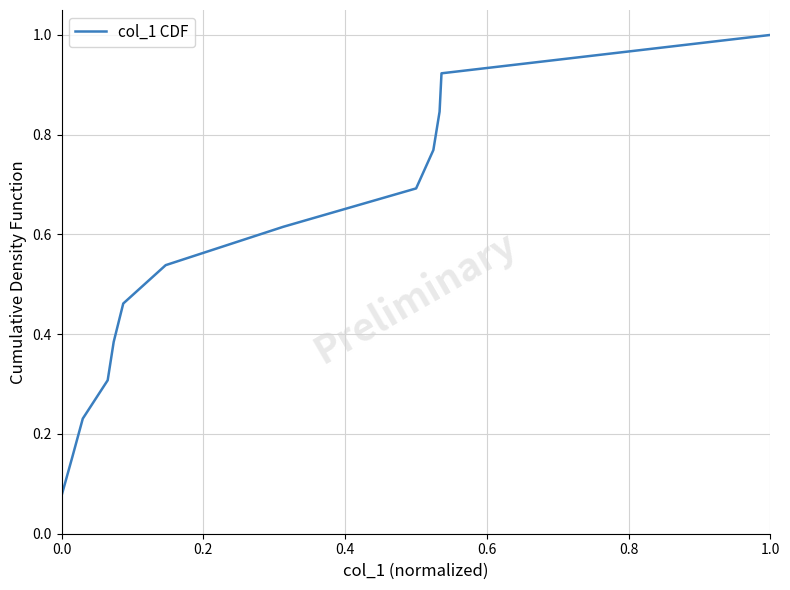

What is the greatest value displayed?

1.0